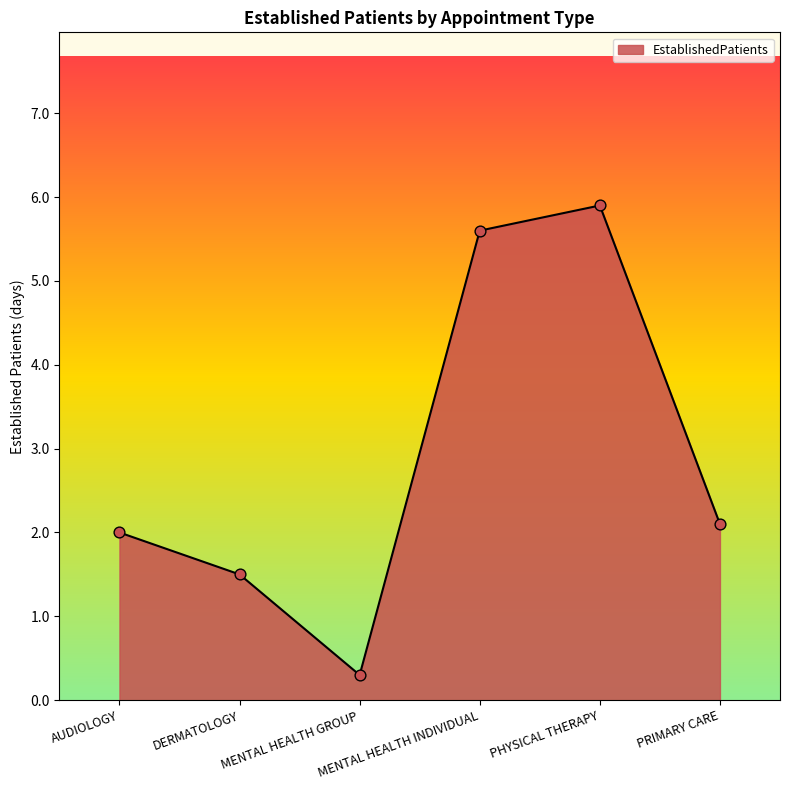

Approximately how many times larger is the value at MENTAL HEALTH GROUP compared to PHYSICAL THERAPY?

0.1